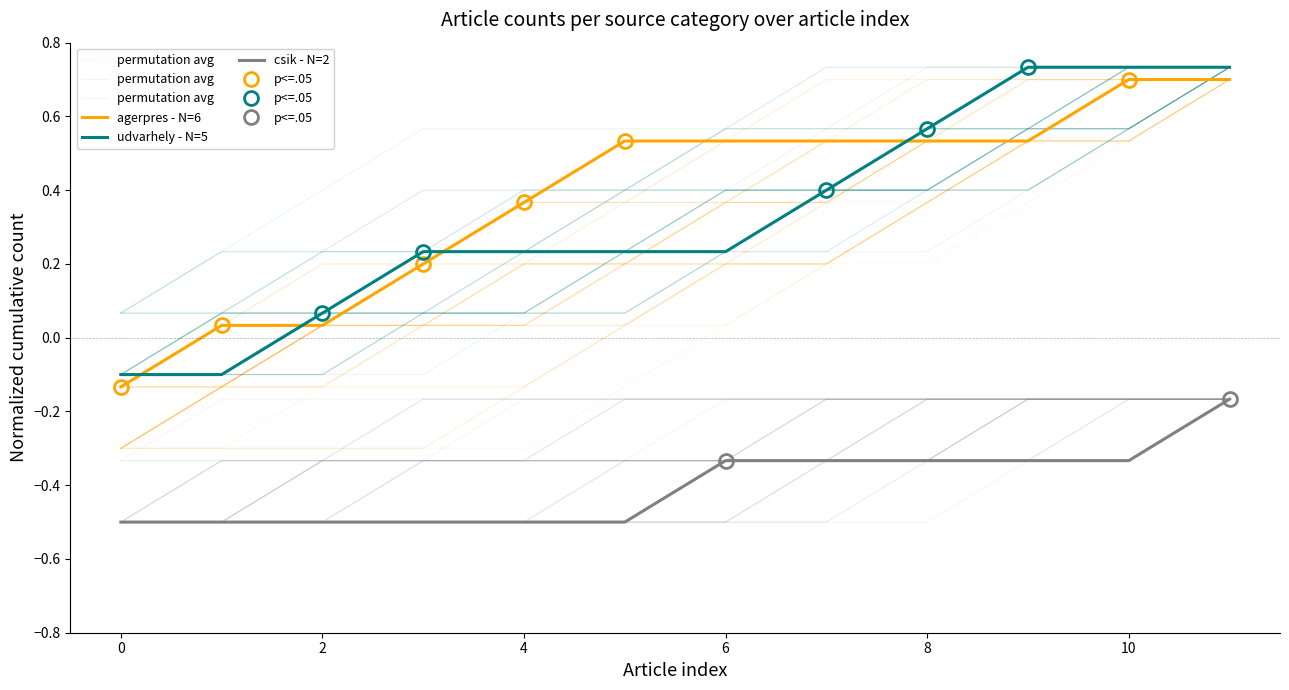

At which category does the chart reach its peak across all series?

9